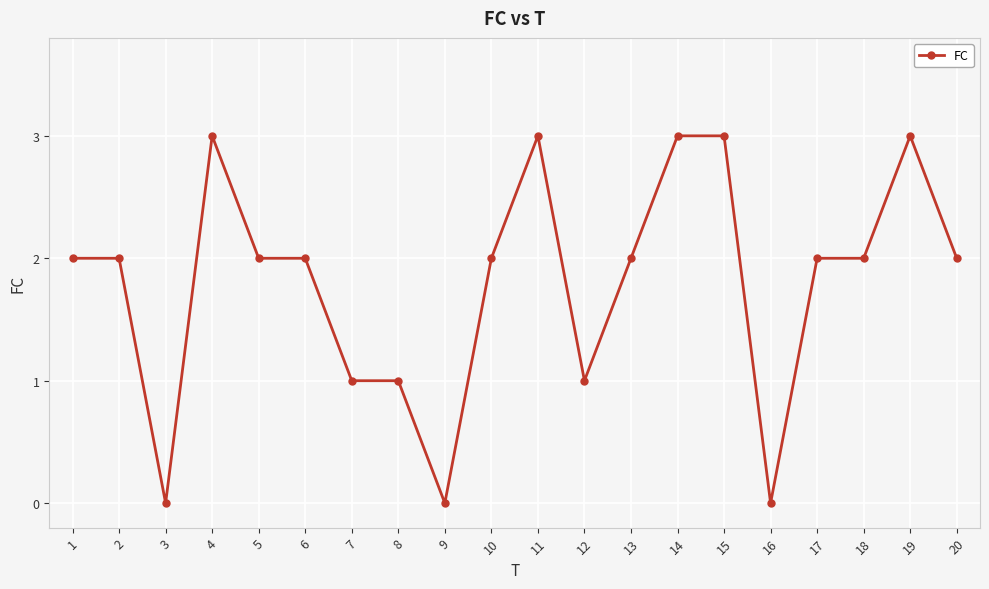

What is the average value?

2